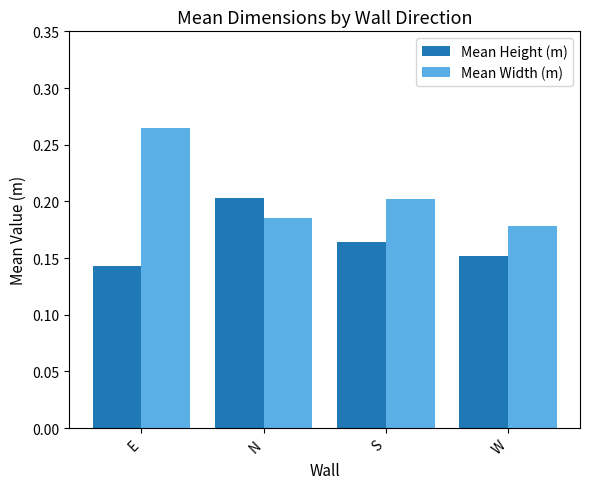

What position from the right is S?

2